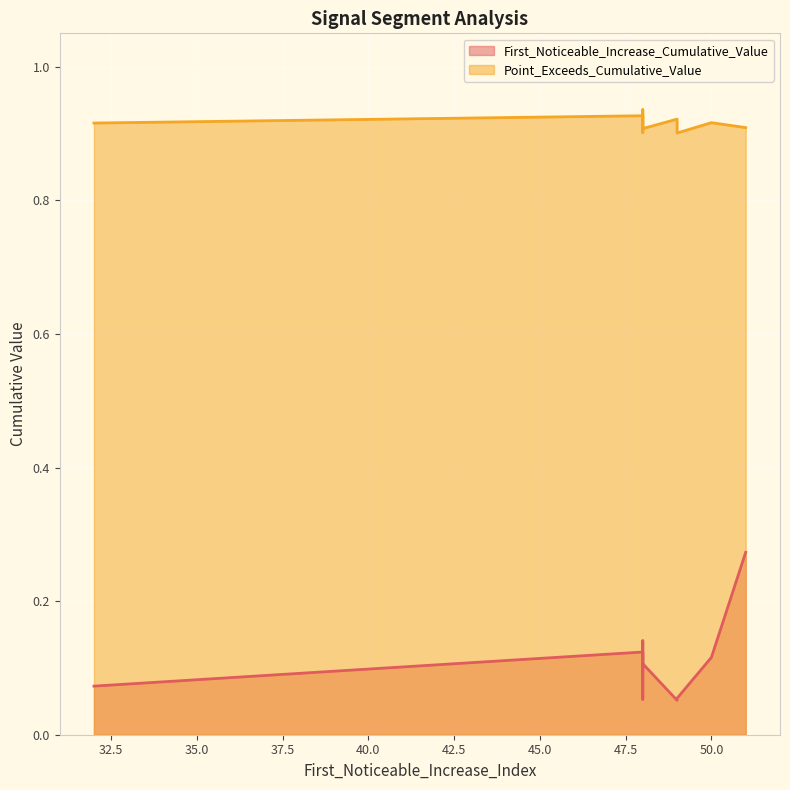

What is the value of the Point_Exceeds_Cumulative_Value point at the 8th from the left?

0.9